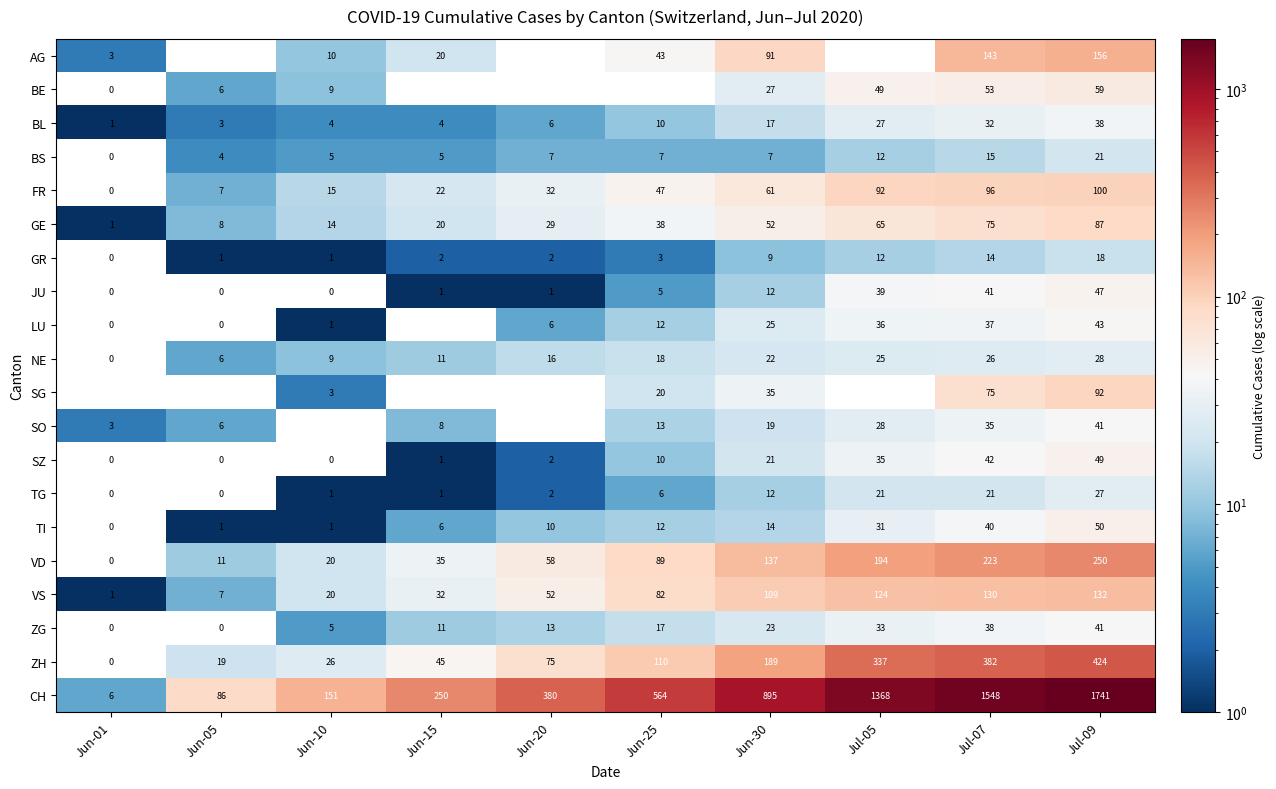

List the labels in order of ZH value, smallest first.

Jun-01, Jun-05, Jun-10, Jun-15, Jun-20, Jun-25, Jun-30, Jul-05, Jul-07, Jul-09